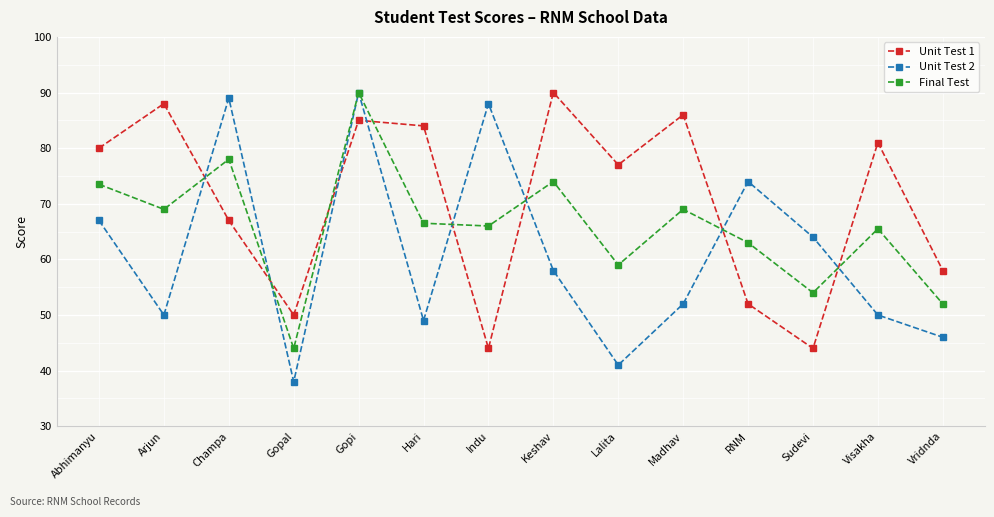

What is the spread (max minus min) of values at Vridnda?

12.0